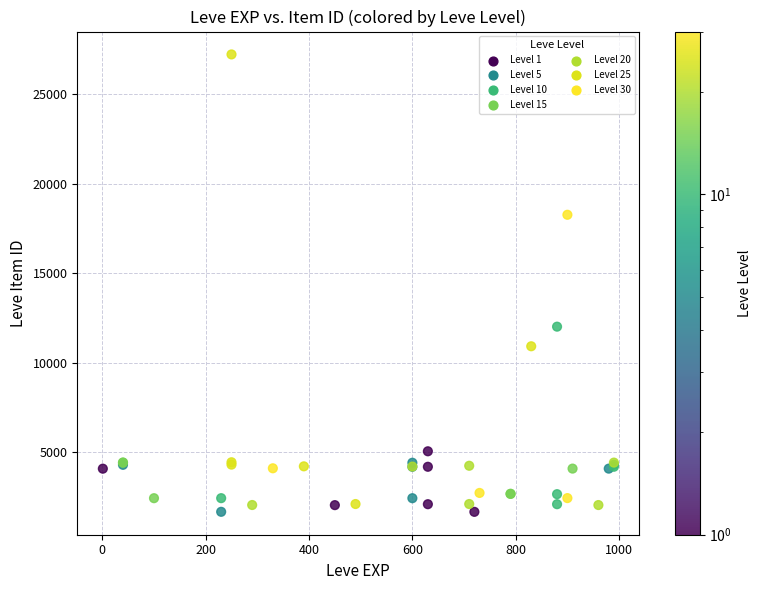

What Y value in the scatter plot is closest to 14448?

12018